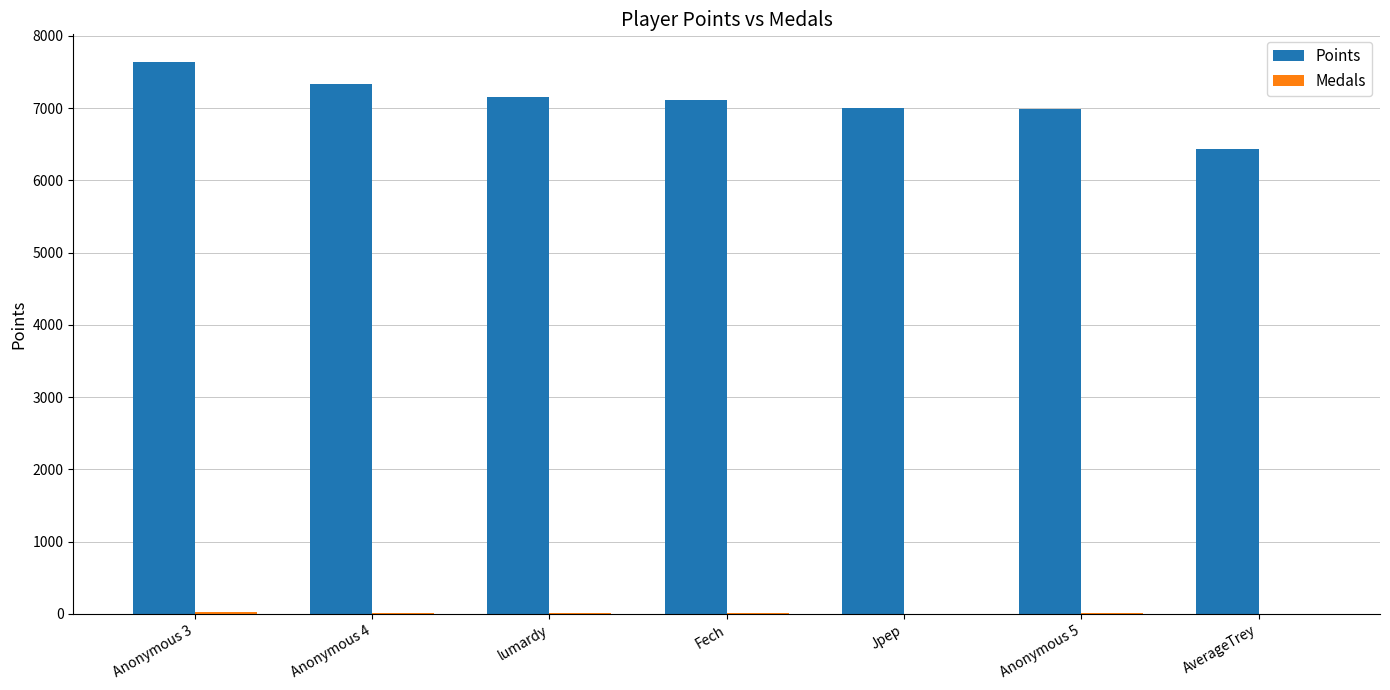

What value does the Points series have at Anonymous 5, to the nearest 100?

7000